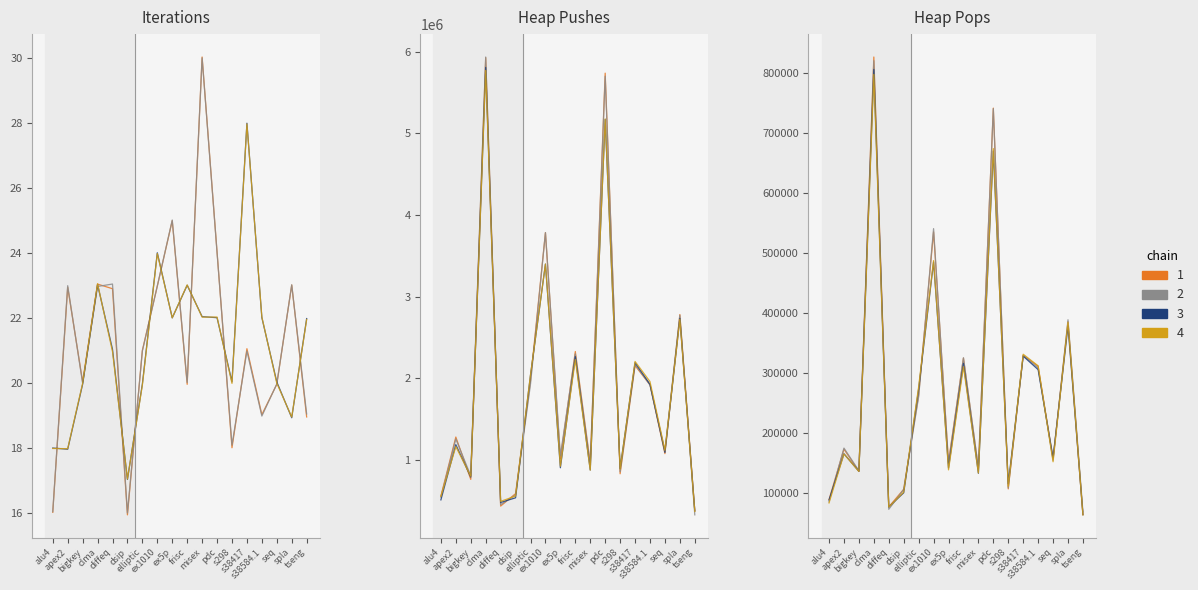

What position from the right is clma?

15